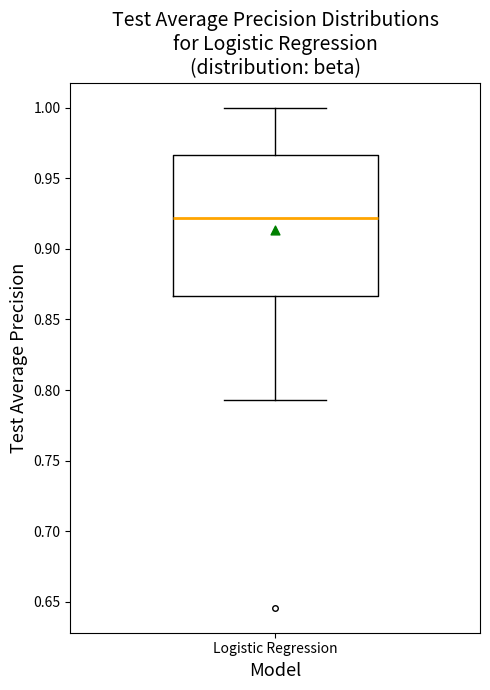

Transcribe this box plot: give where the median line is, the range the box spans, and where the two whiskers end, as read against the y-axis. The values are not printed on the chart, so give them approximately, as read against the axis.

median 0.920, box 0.865 to 0.965, whiskers 0.795 to 1.000